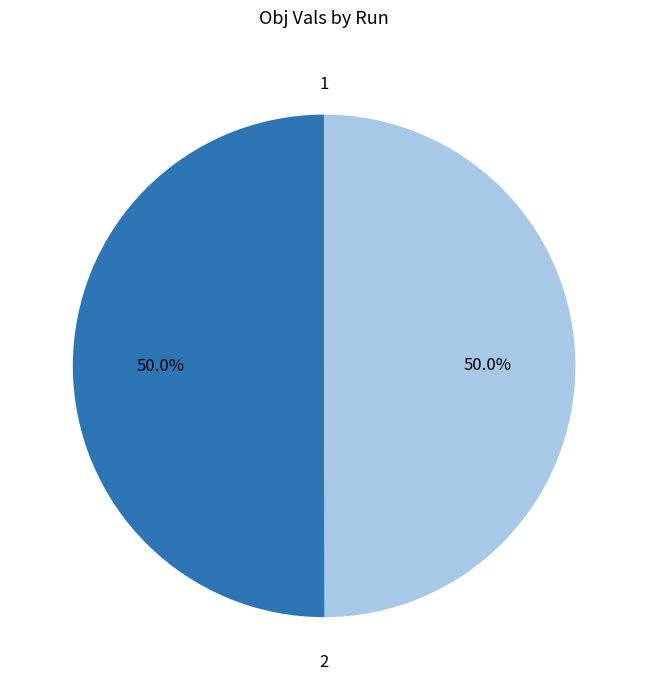

How much of the chart is everything except 1?

50.0%